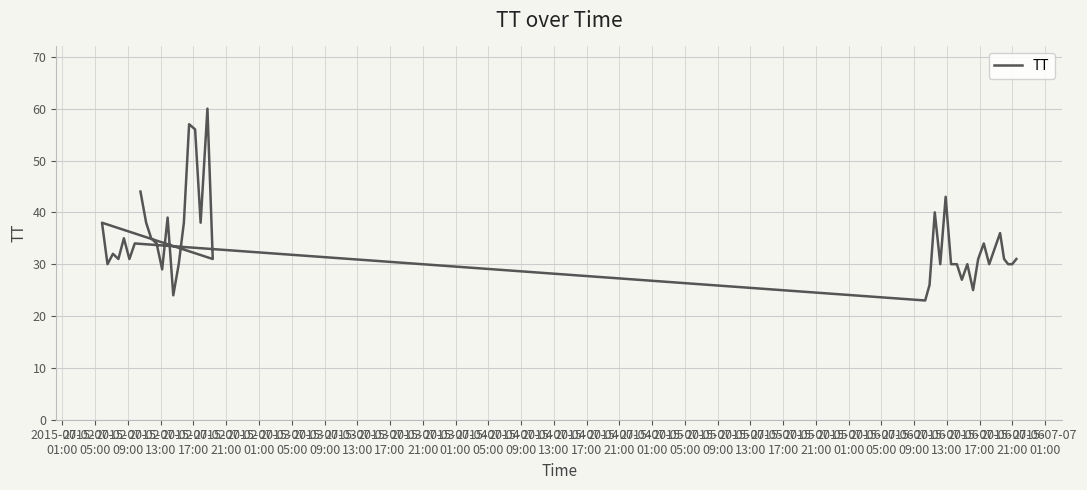

What is the change in value from 2015-07-03
09:00 to 2015-07-04
17:00?

-6